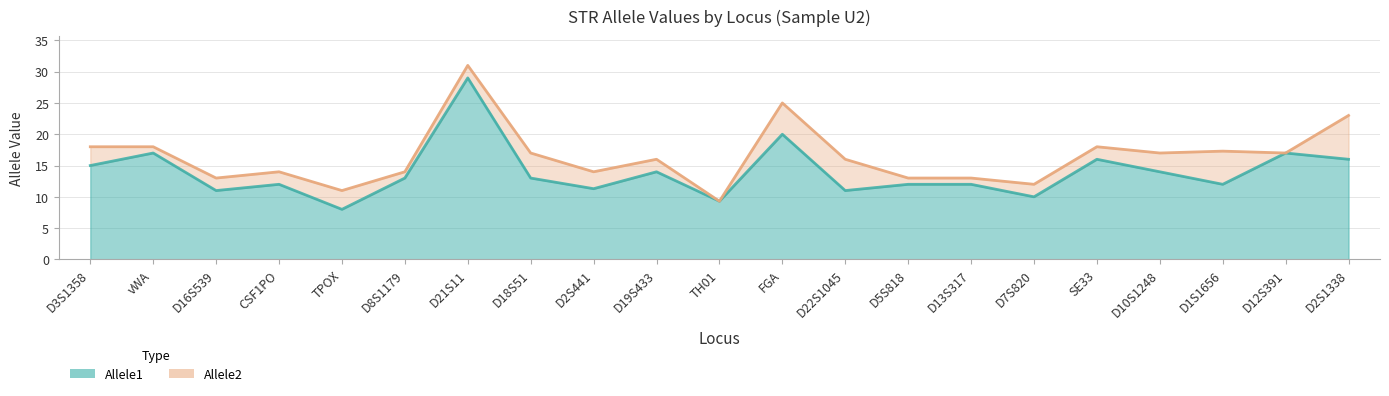

What is the label of the 21st point from the left?

D2S1338